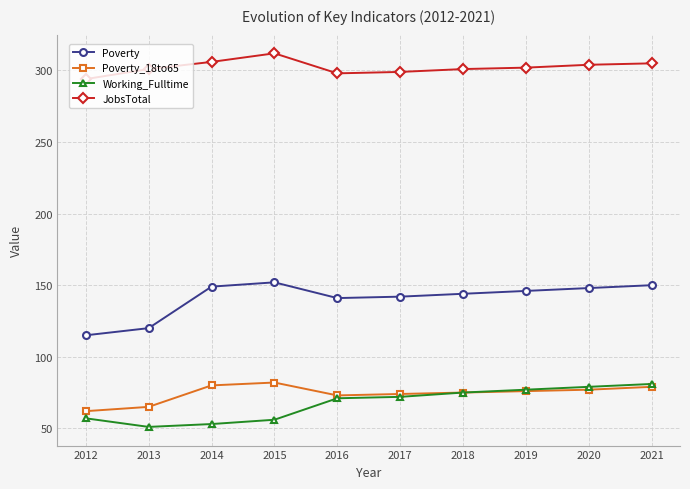

True or false: Poverty has a value of 39 at 2020.

False